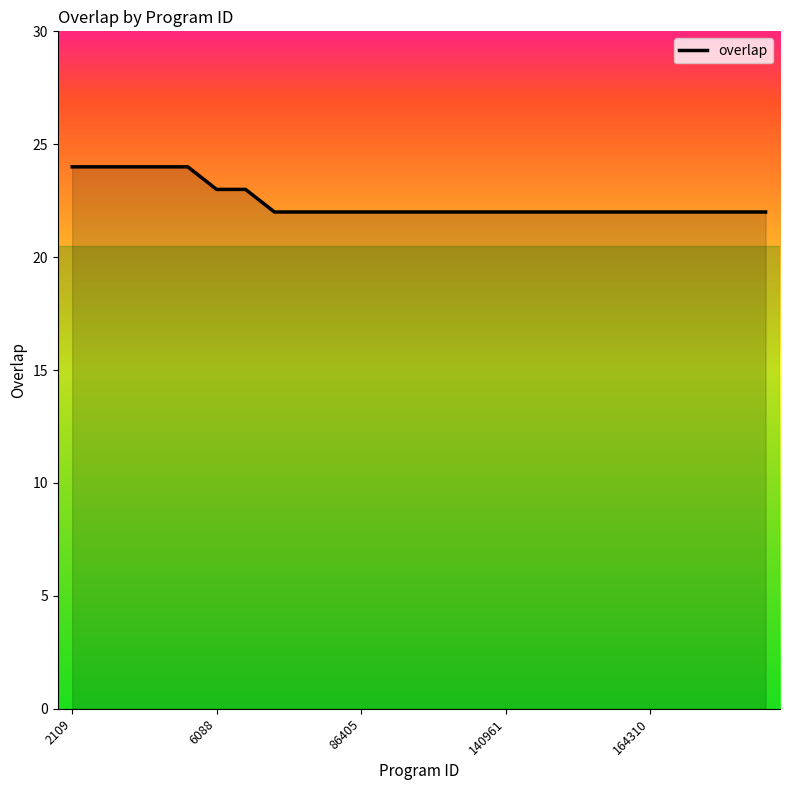

What is the greatest value displayed?

24